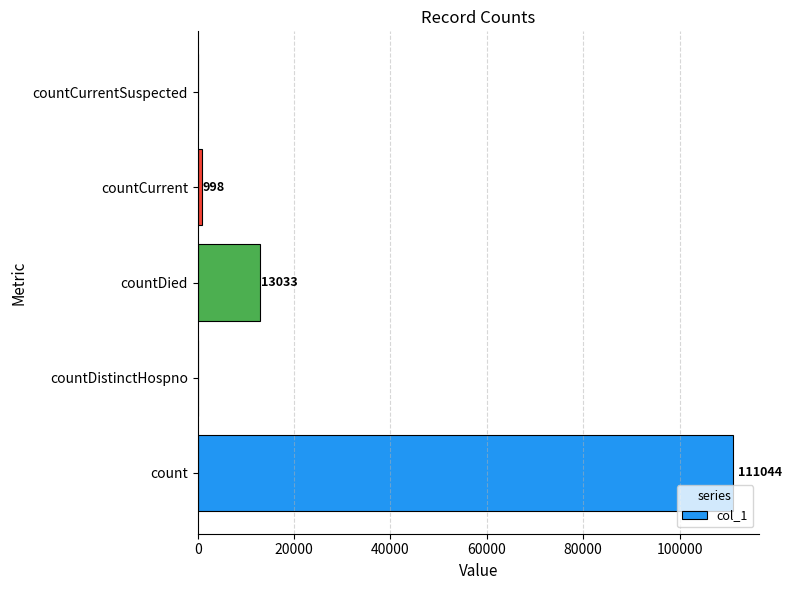

What is the greatest value displayed?

111044